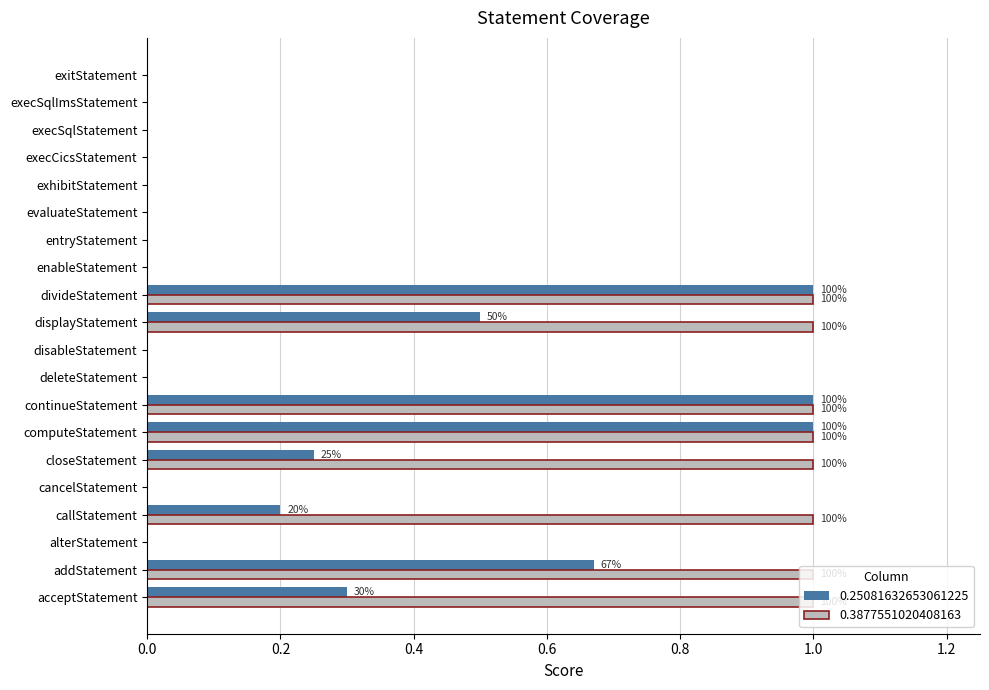

Which series changed the most between closeStatement and continueStatement?

0.25081632653061225